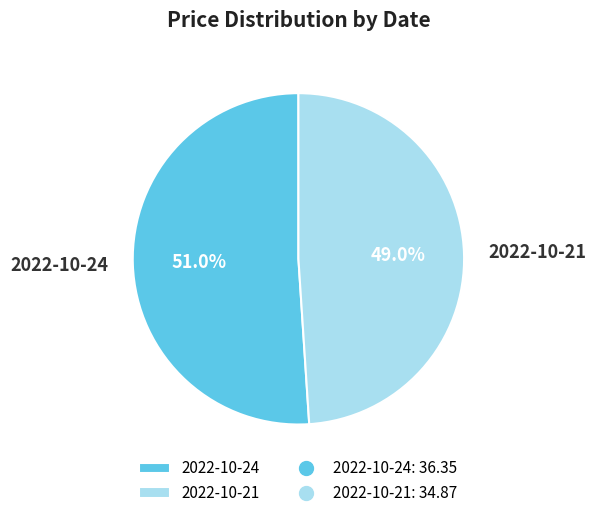

Count the number of slices in the pie.

2